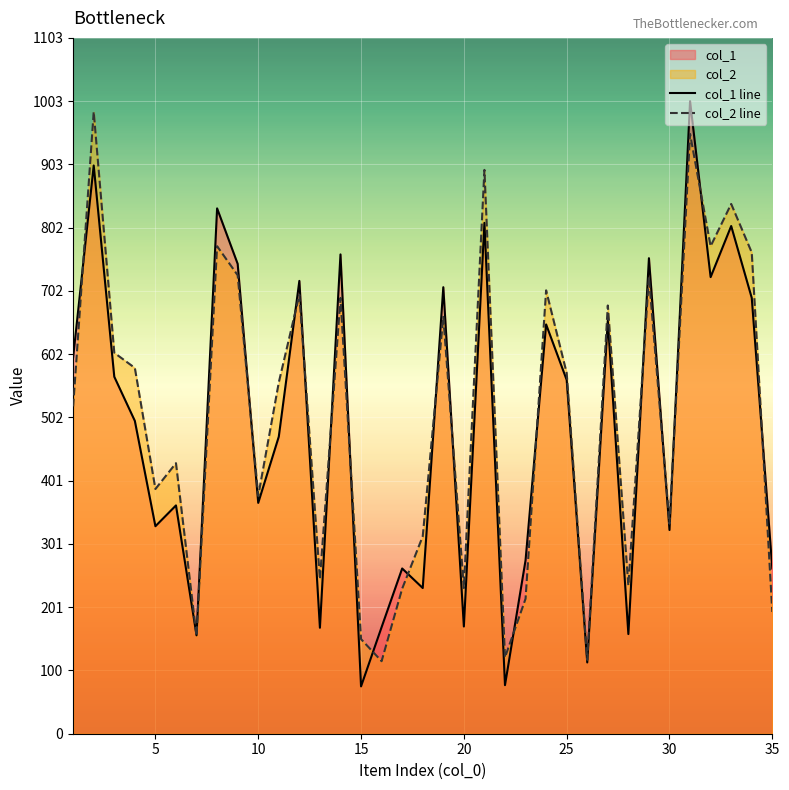

Reading left to right, list all the values displayed in this chart.

col_1 line: 597	901	566	496	329	362	156	833	745	366	471	718	168	760	75	169	262	231	708	170	810	77	275	649	561	113	655	158	754	323	1003	724	805	691	262
col_2 line: 519	986	604	580	388	429	155	773	727	377	557	696	245	691	150	115	230	313	661	231	894	121	214	703	572	117	679	235	724	333	951	773	840	763	193